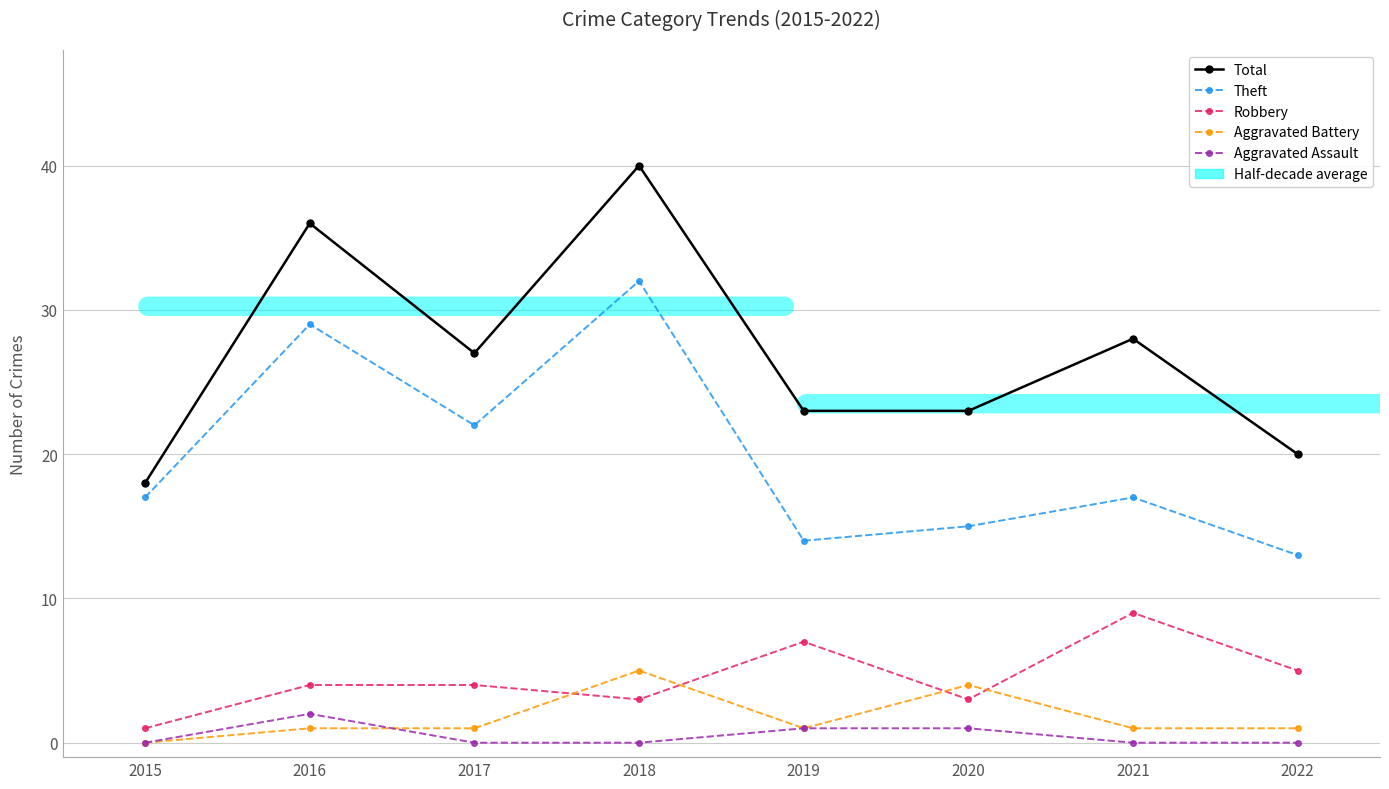

What is the difference between the second highest and minimum values in the Aggravated Battery series?

4